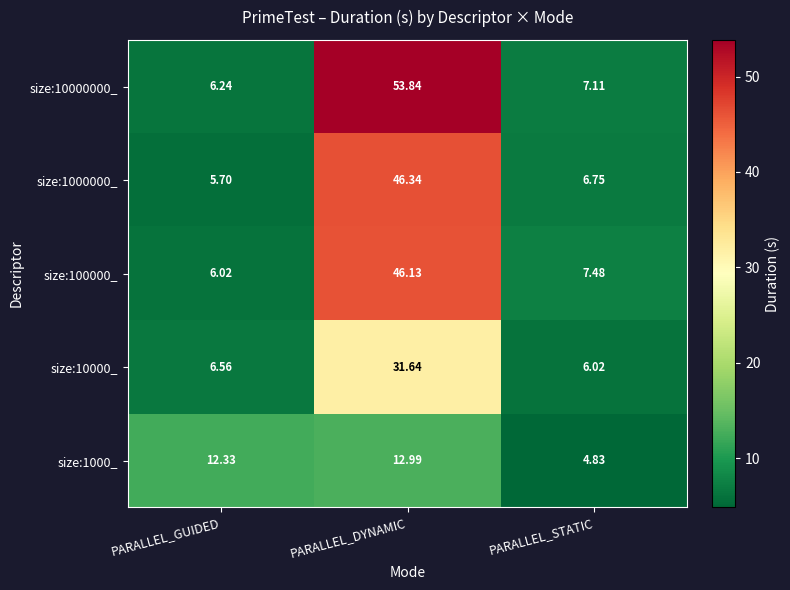

Where is size:1000_ nearest to the value 8?

PARALLEL_STATIC